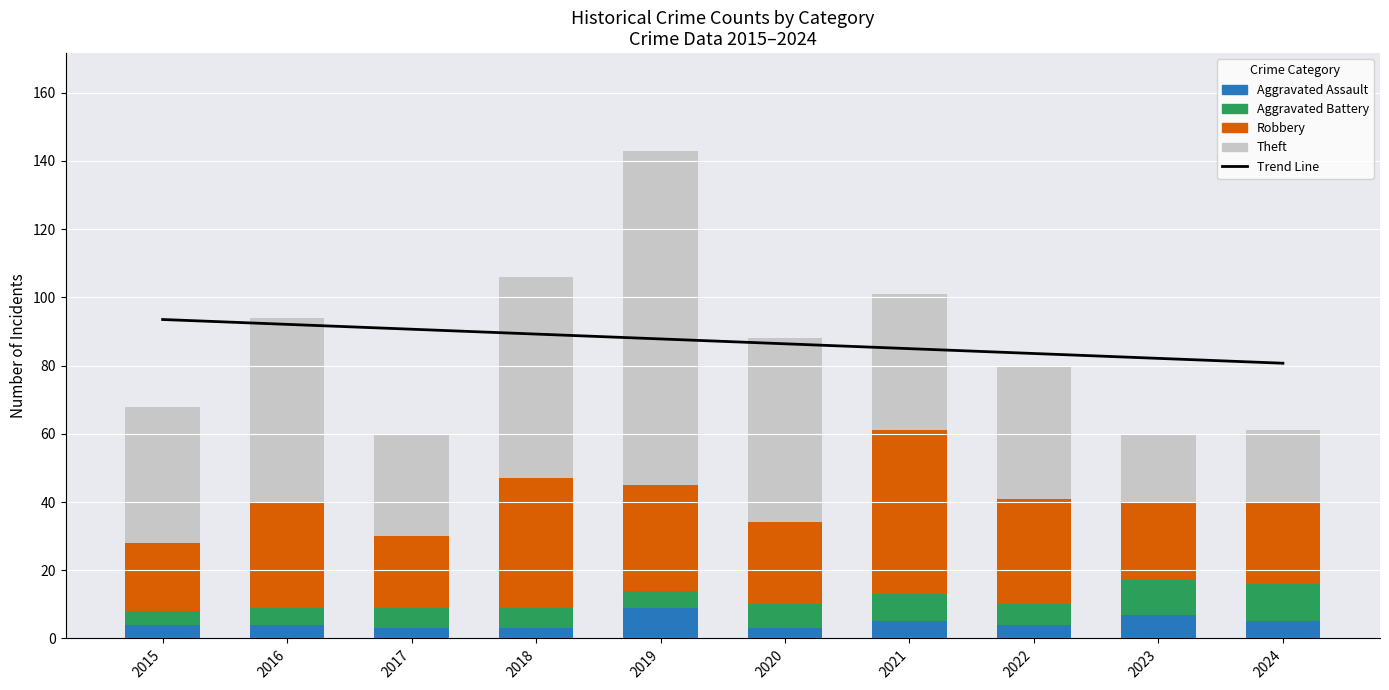

Reading left to right, extract all data points from this chart.

Trend Line: 2015=93.5	2016=92.1	2017=90.7	2018=89.2	2019=87.8	2020=86.4	2021=85.0	2022=83.5	2023=82.1	2024=80.7
Aggravated Assault: 2015=4.0	2016=4.0	2017=3.0	2018=3.0	2019=9.0	2020=3.0	2021=5.0	2022=4.0	2023=7.0	2024=5.0
Aggravated Battery: 2015=4.0	2016=5.0	2017=6.0	2018=6.0	2019=5.0	2020=7.0	2021=8.0	2022=6.0	2023=10.0	2024=11.0
Robbery: 2015=20.0	2016=31.0	2017=21.0	2018=38.0	2019=31.0	2020=24.0	2021=48.0	2022=31.0	2023=23.0	2024=24.0
Theft: 2015=40.0	2016=54.0	2017=30.0	2018=59.0	2019=98.0	2020=54.0	2021=40.0	2022=39.0	2023=20.0	2024=21.0